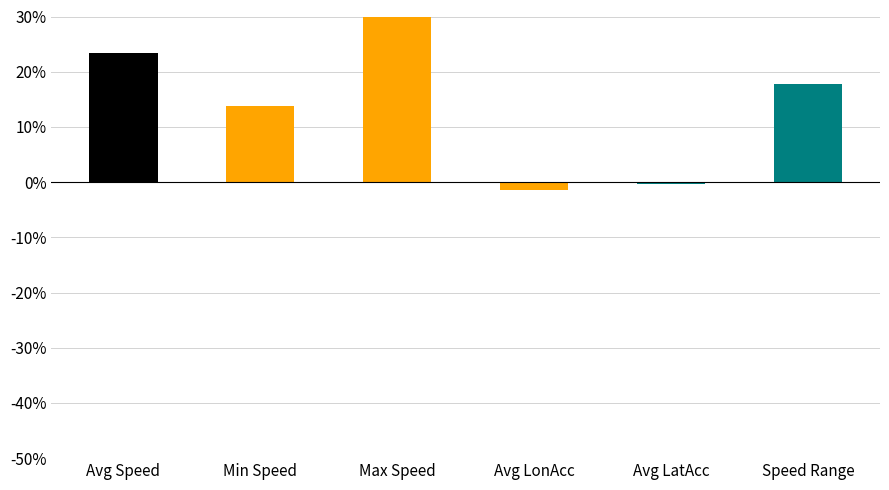

What is the value of the lat_acc bar at the 3rd from the left?

-0.4